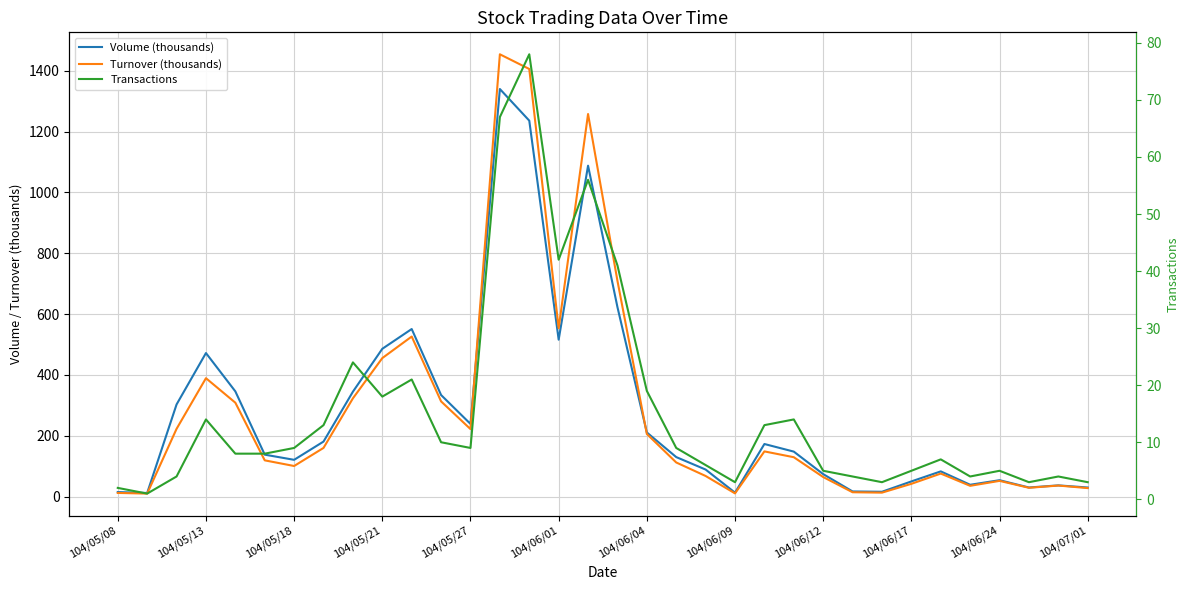

What is the spread (max minus min) of values at 28?

76.0